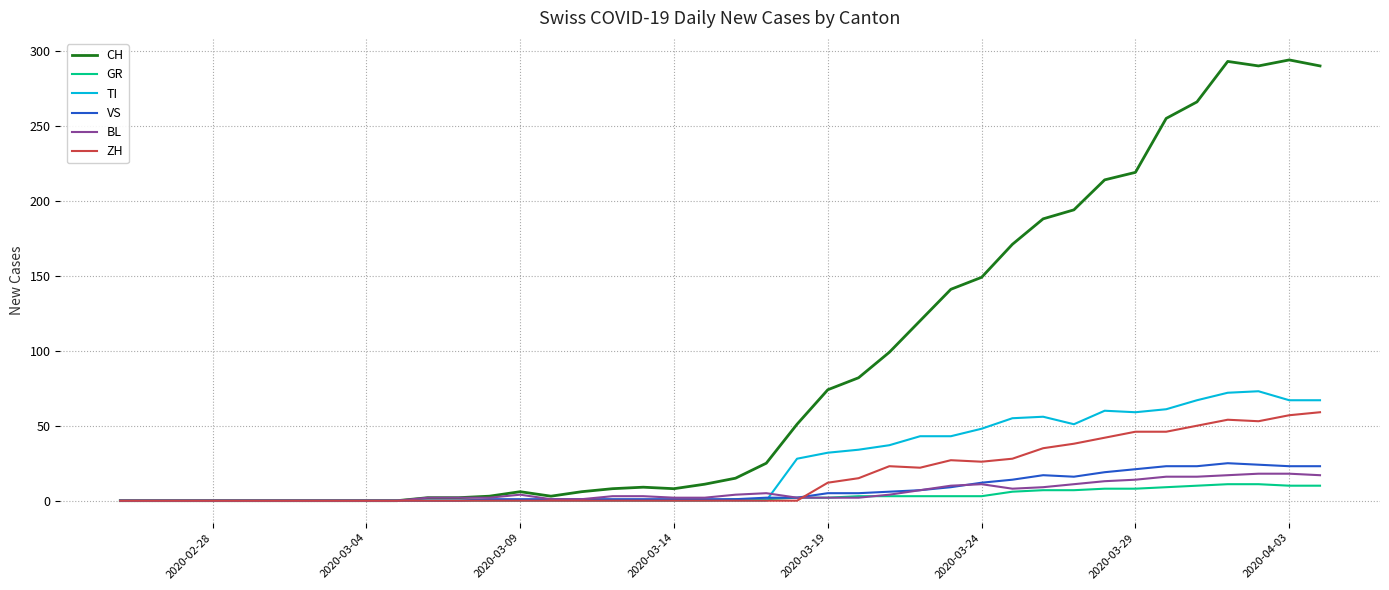

Which series has the largest range (max minus min)?

CH